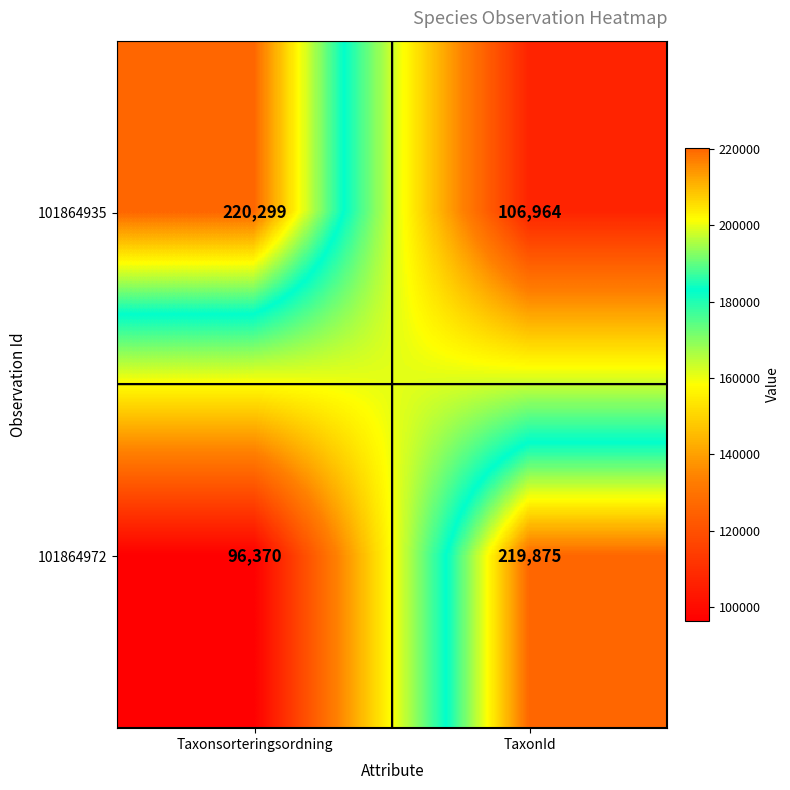

What is the sum of all 101864972 values?

316245